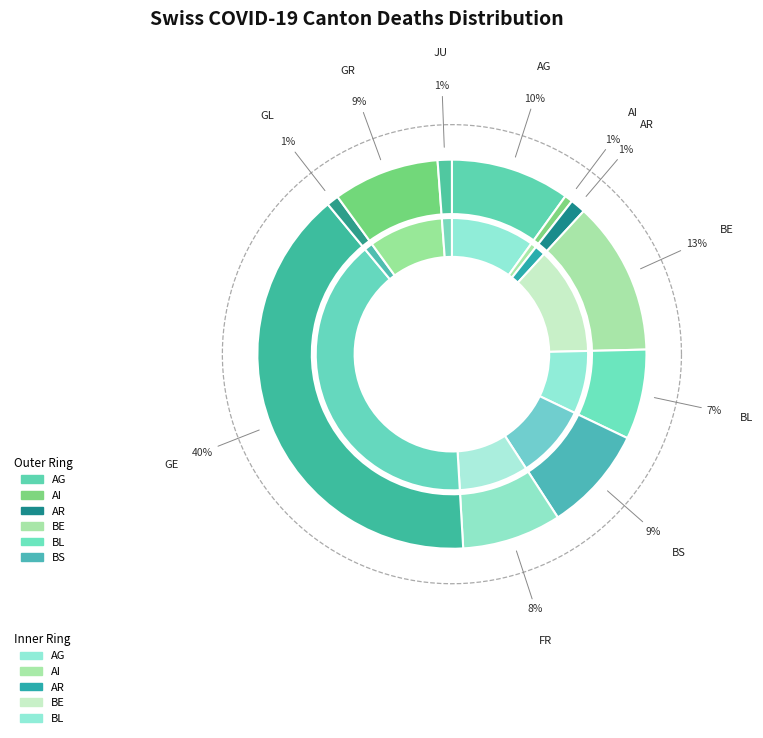

Which category has the smallest portion of the pie?

GL